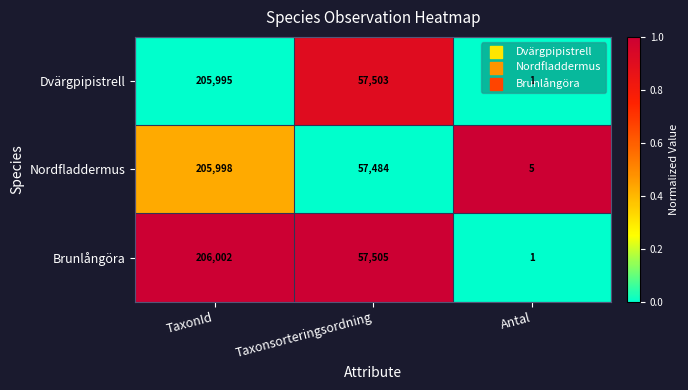

What is the spread (max minus min) of values at Antal?

4